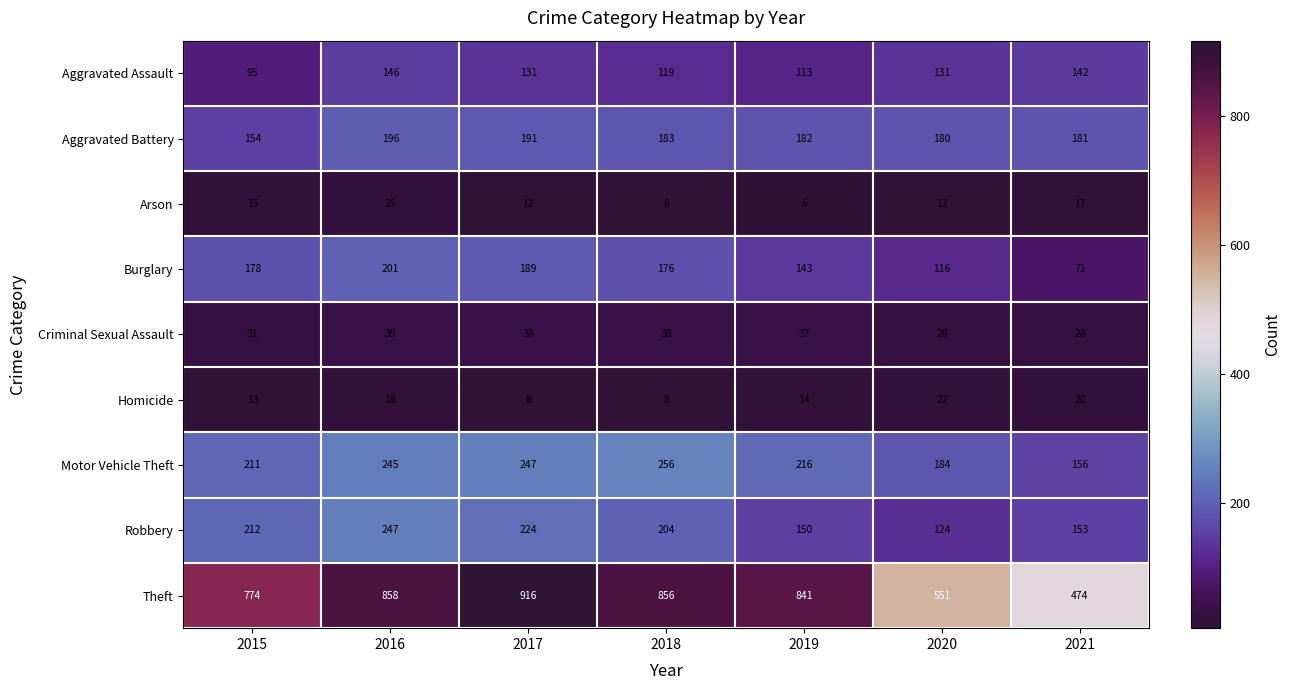

The Aggravated Battery series shows 181 at 2021. True or false?

True